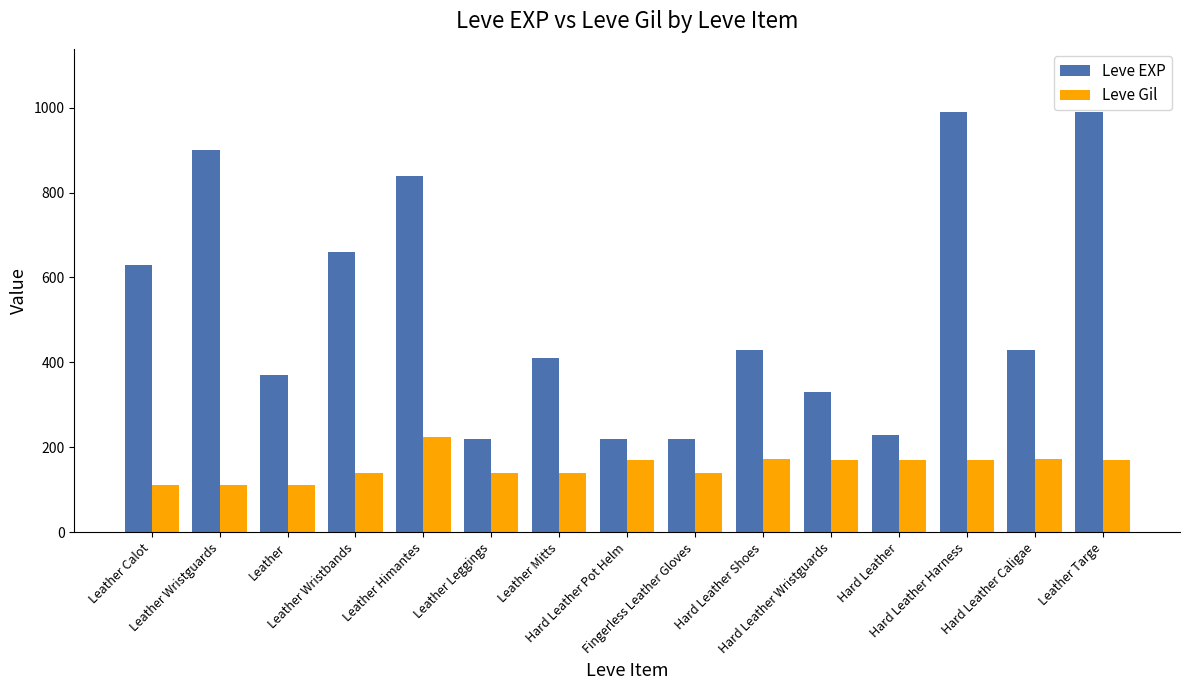

What is the sum of all Leve EXP values?

7870